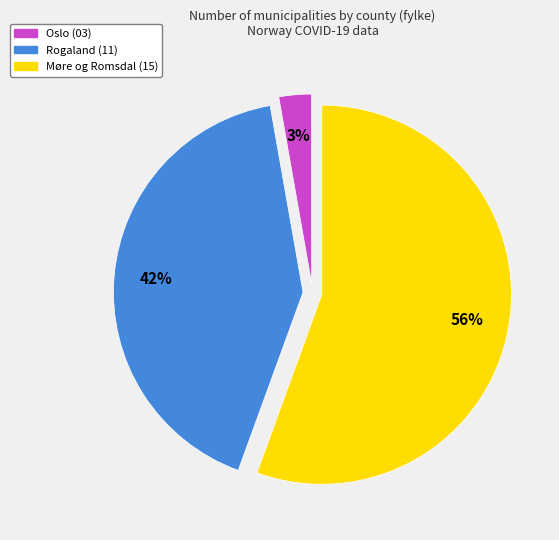

Do Rogaland (11) and Møre og Romsdal (15) together represent more than half of the pie?

Yes